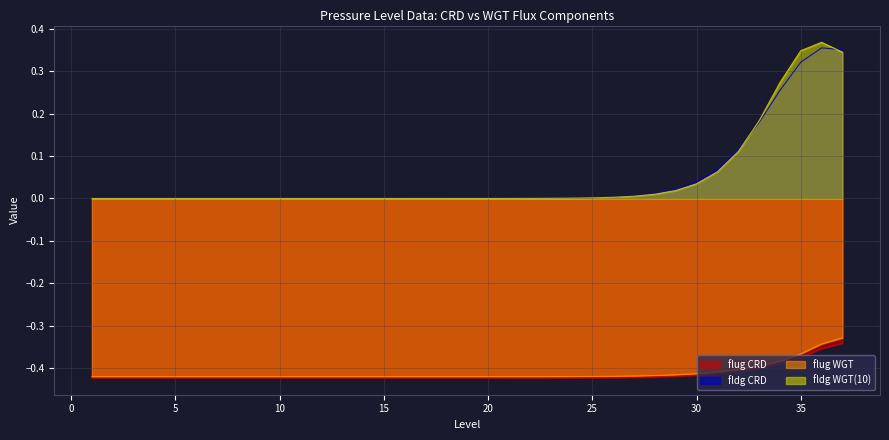

Is it true that flug_WGT equals -0.4 at 1?

True